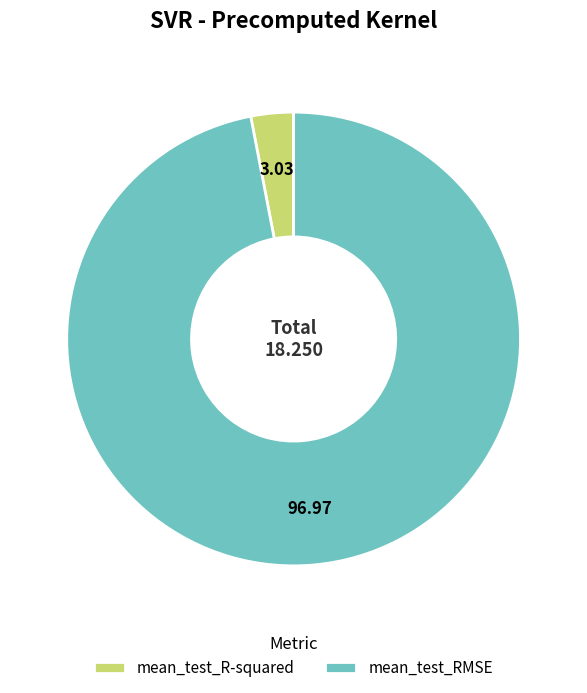

What is the majority slice?

mean_test_RMSE